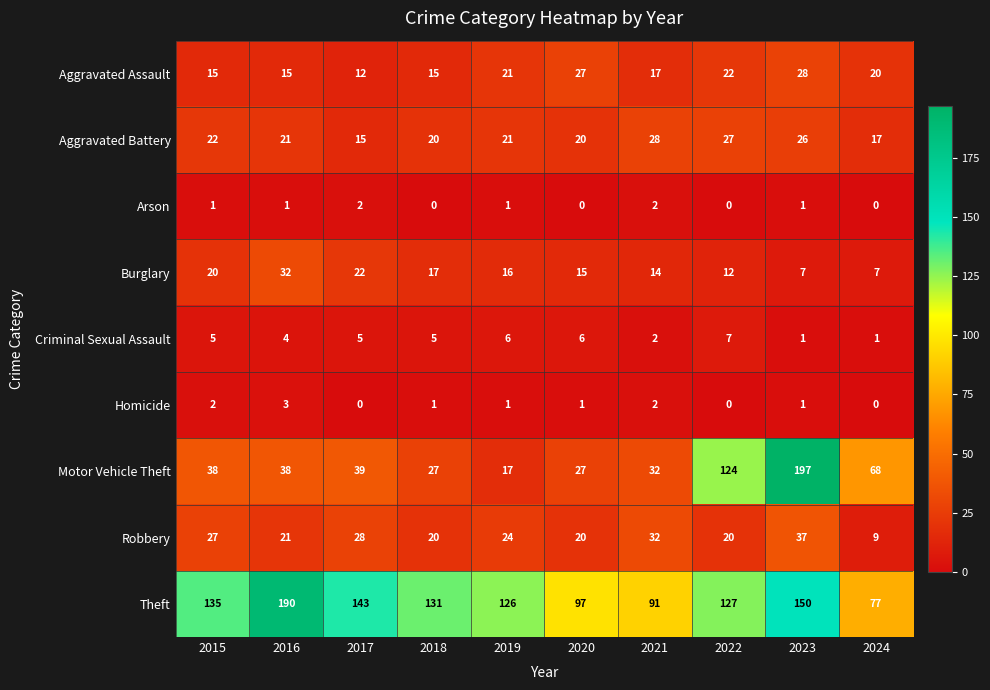

At which category is the sum across all series the highest?

2023